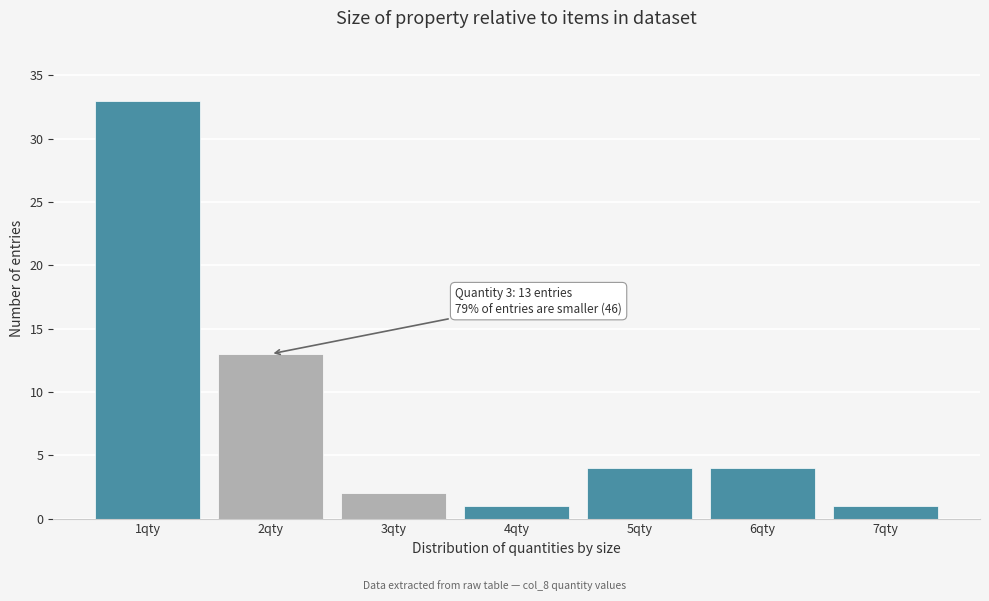

Reading left to right, what are all the values shown in this chart?

33	13	2	1	4	4	1